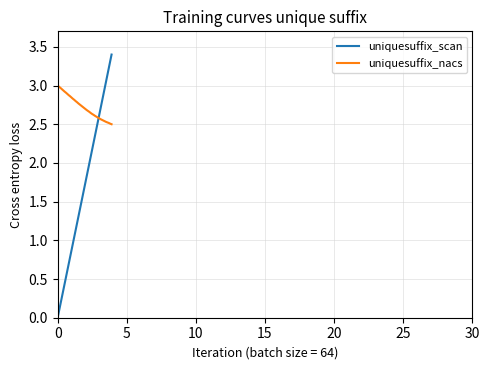

Which series has the largest range (max minus min)?

uniquesuffix_scan